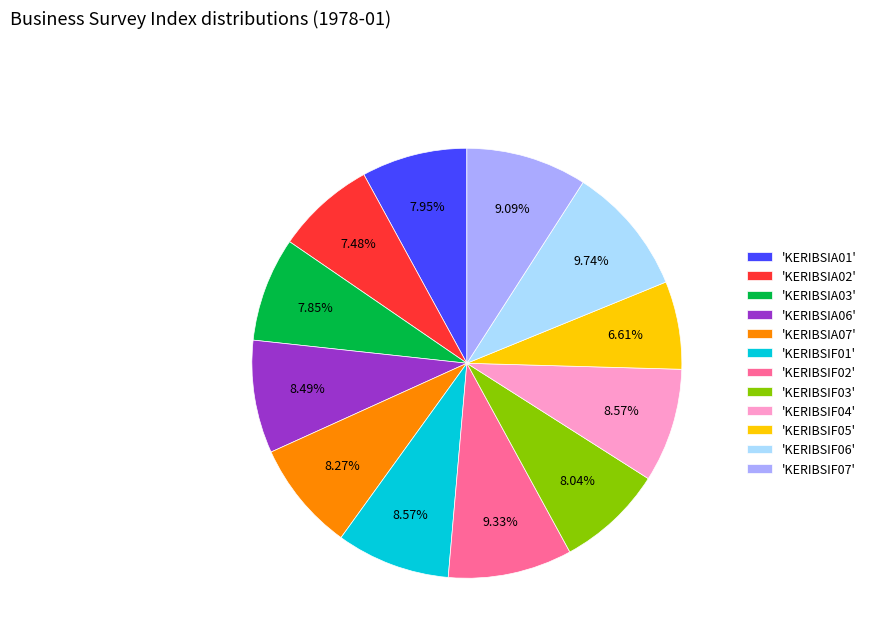

To the nearest percent, what is the average slice percentage?

8%